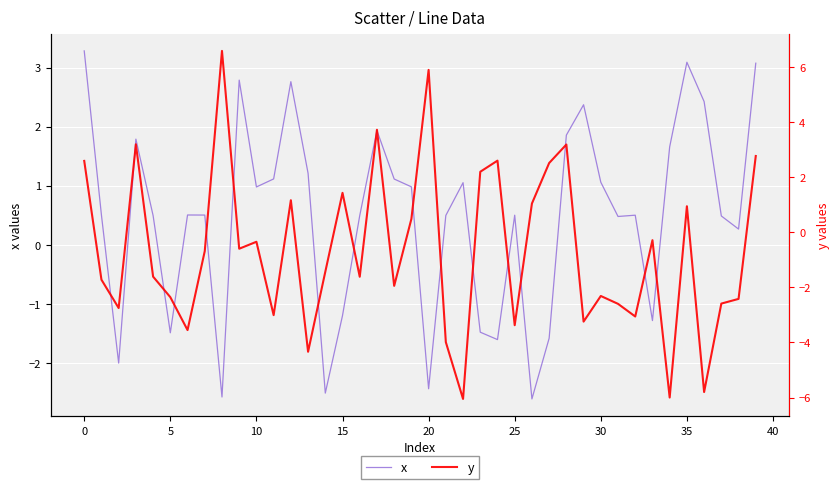

The value of x at 10 is 1.4. True or false?

False